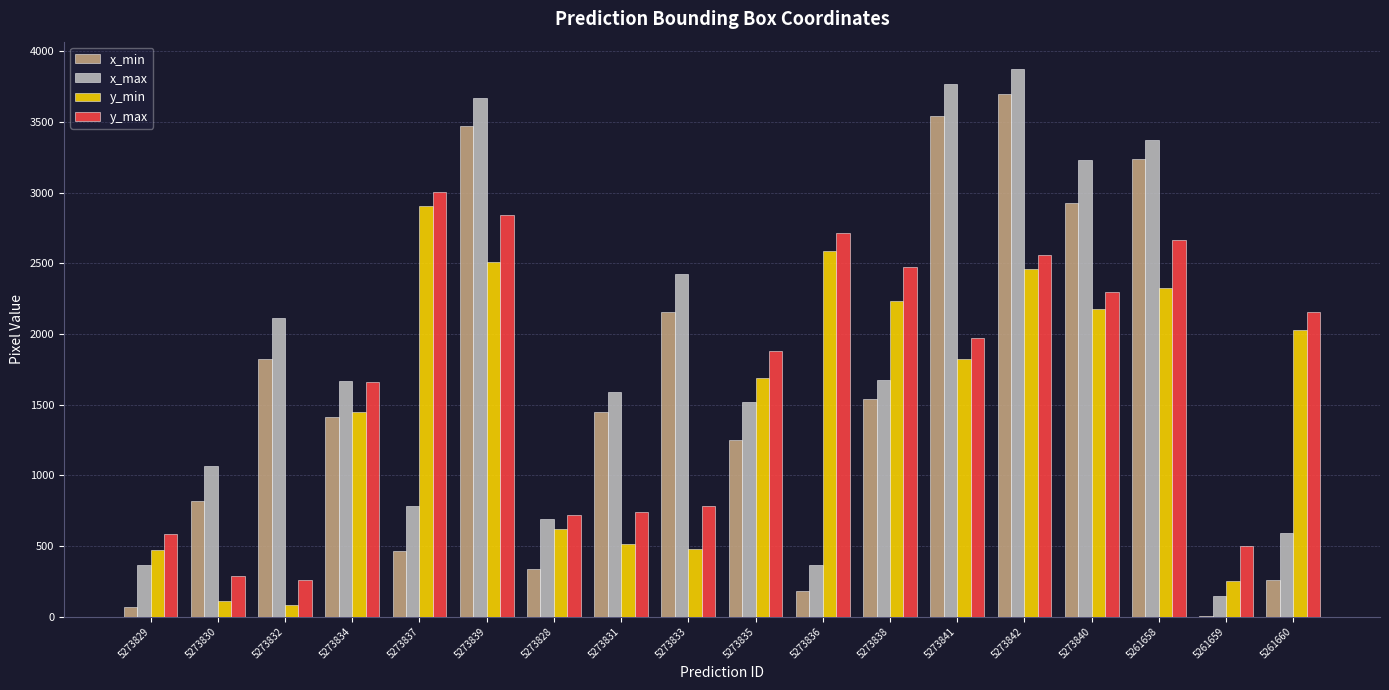

What is the maximum value for y_max?

3003